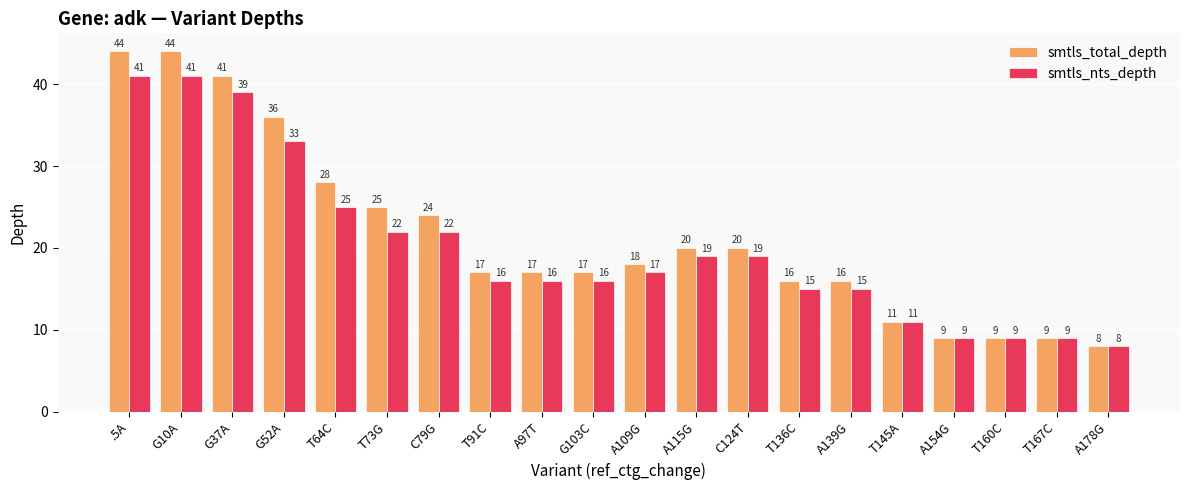

What is the maximum value for smtls_total_depth?

44